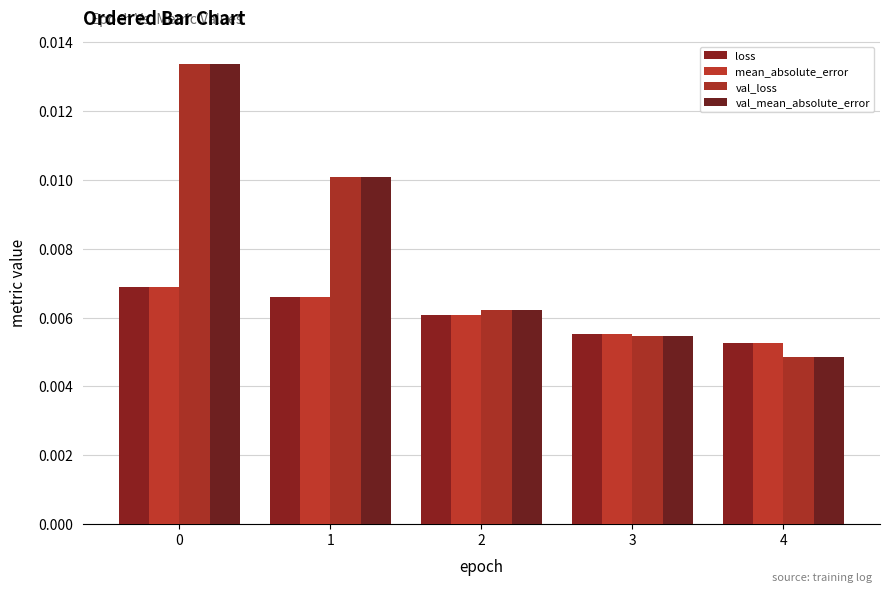

Which series has the largest range (max minus min)?

val_mean_absolute_error